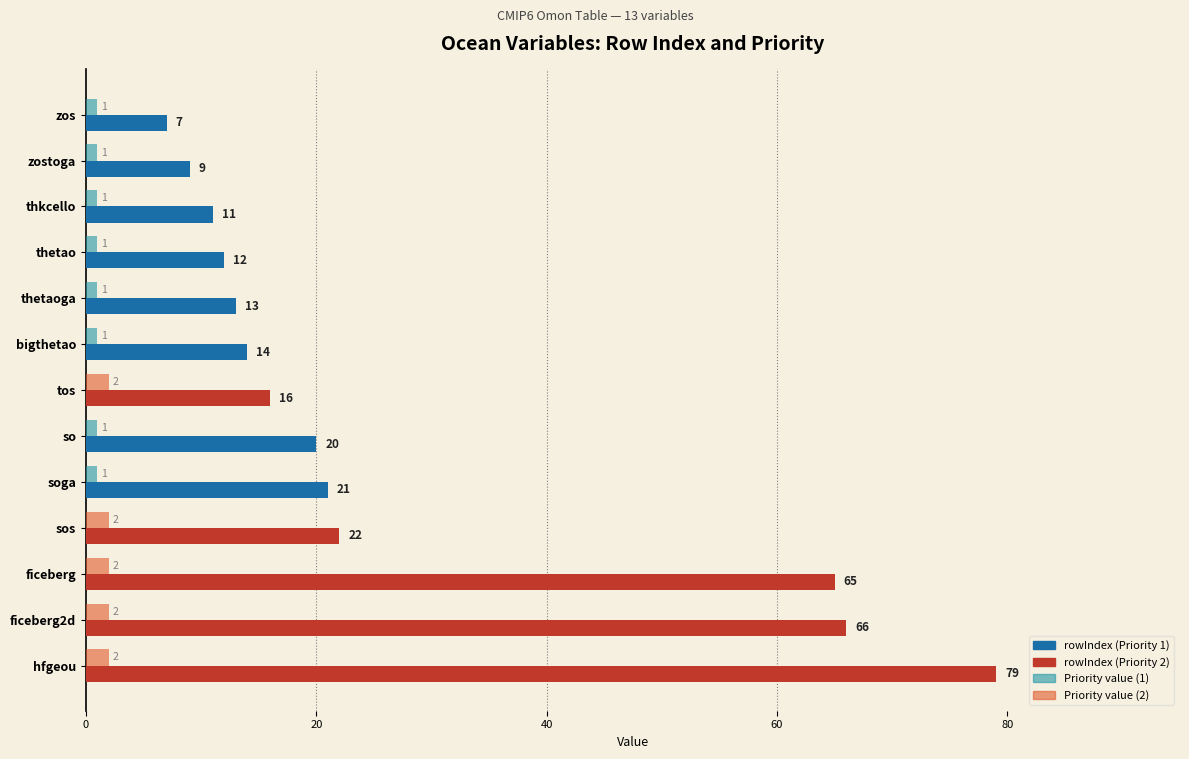

The value of rowIndex at so is 20. True or false?

True